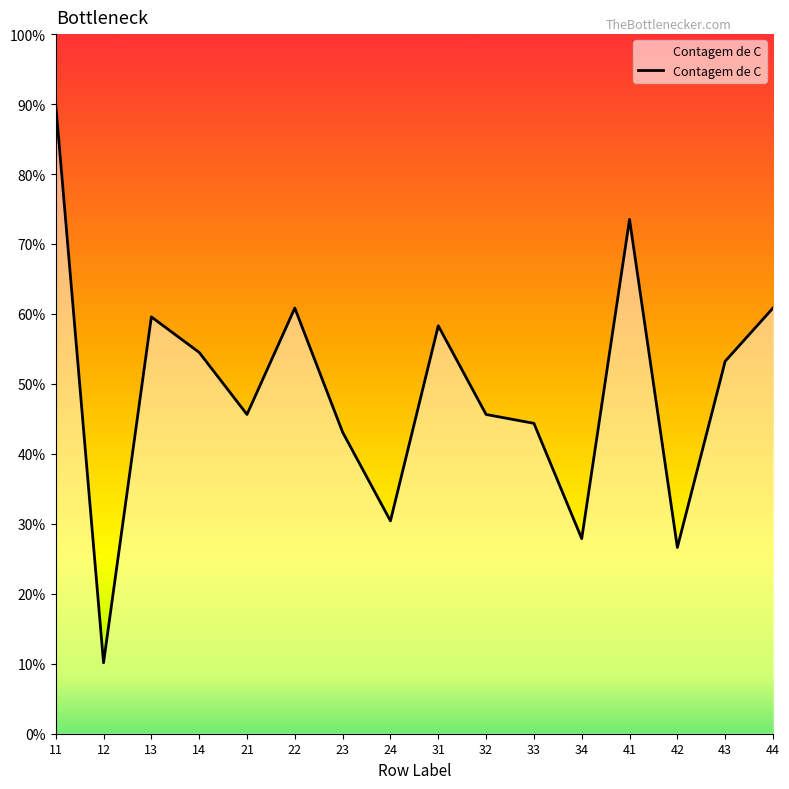

At which category does the chart reach its minimum across all series?

12